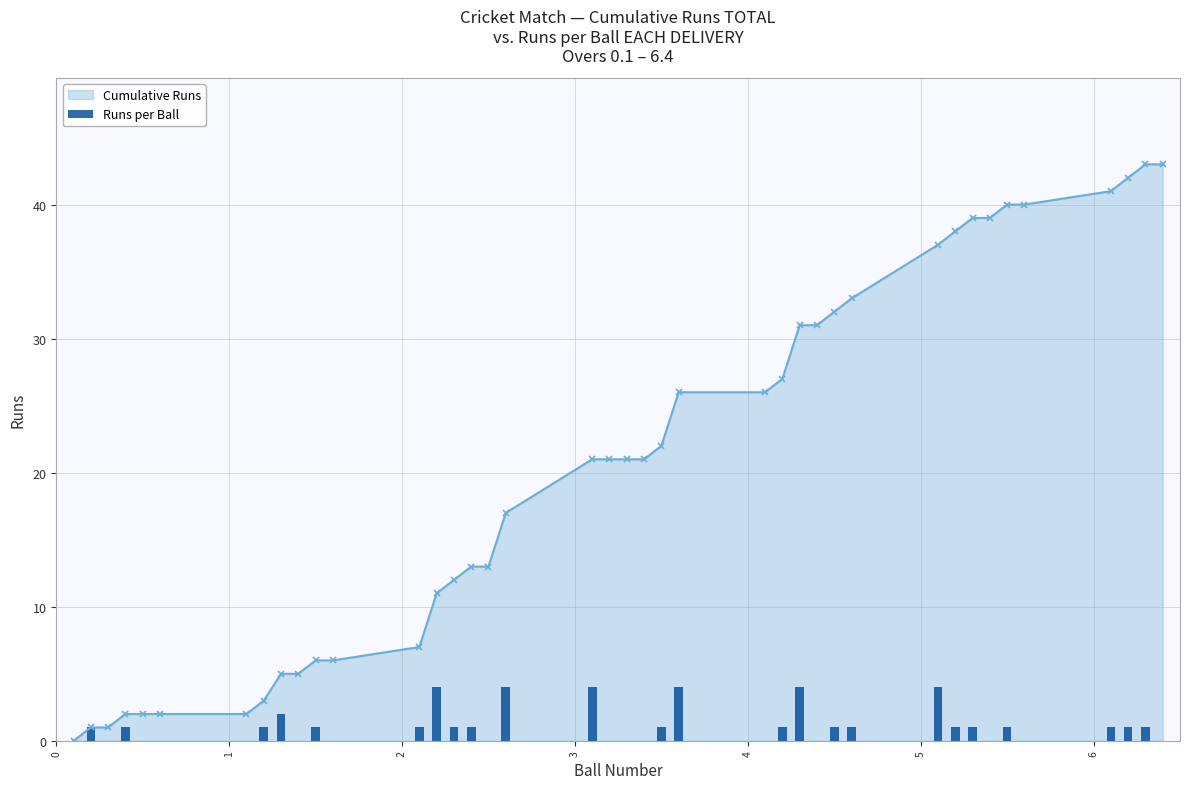

What is the highest value of the Cumulative Runs series?

43